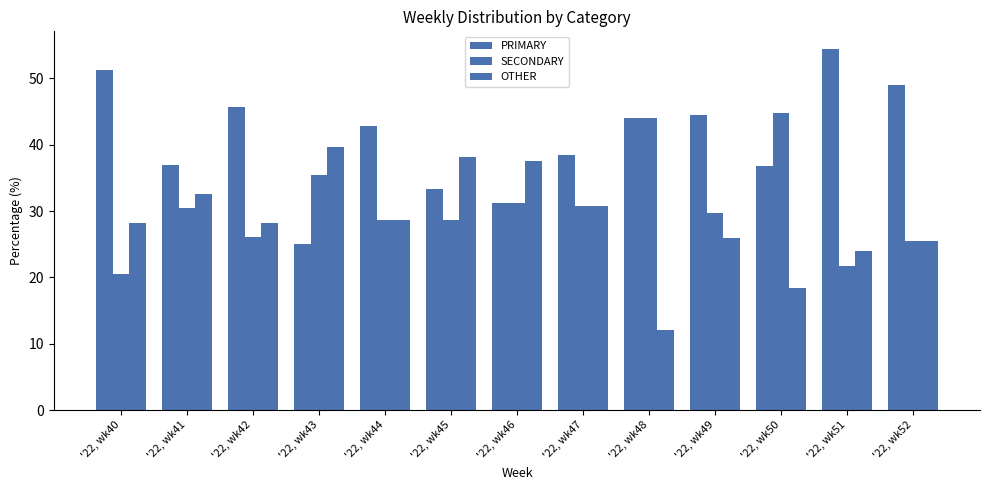

List the series in order of their overall mean, highest first.

PRIMARY, SECONDARY, OTHER